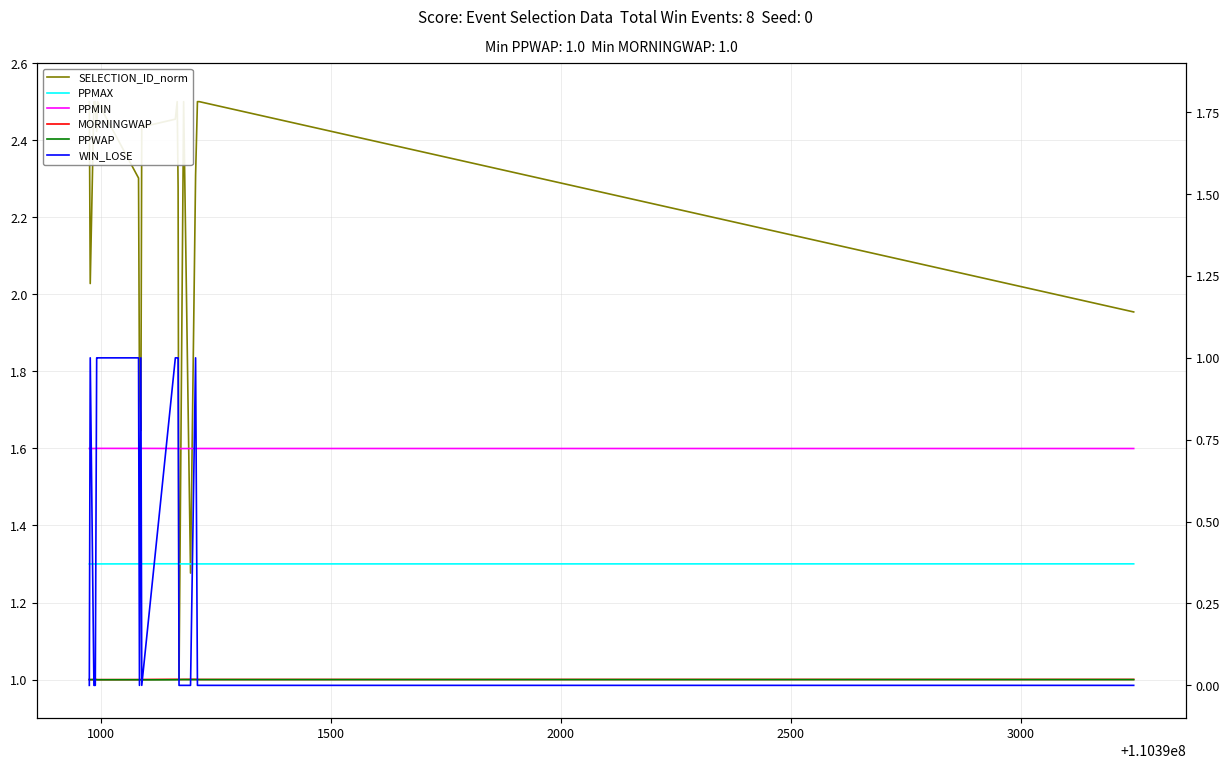

What is the difference between the maximum and minimum values in the WIN_LOSE series?

1.0